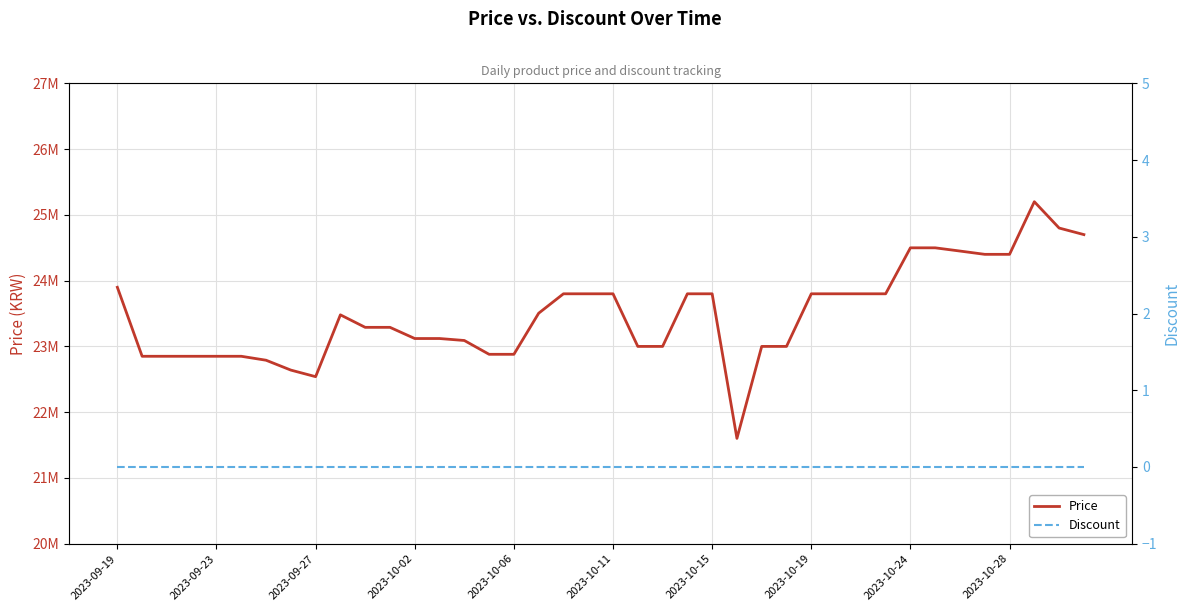

Which category has the lowest value in the Discount series?

2023-09-19